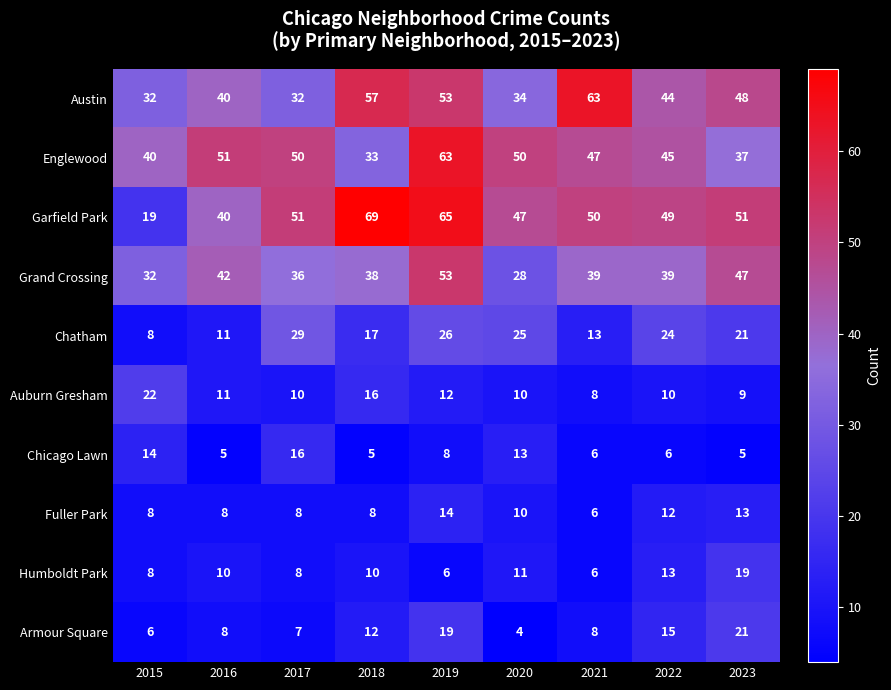

At how many categories does at least one series exceed 53?

3